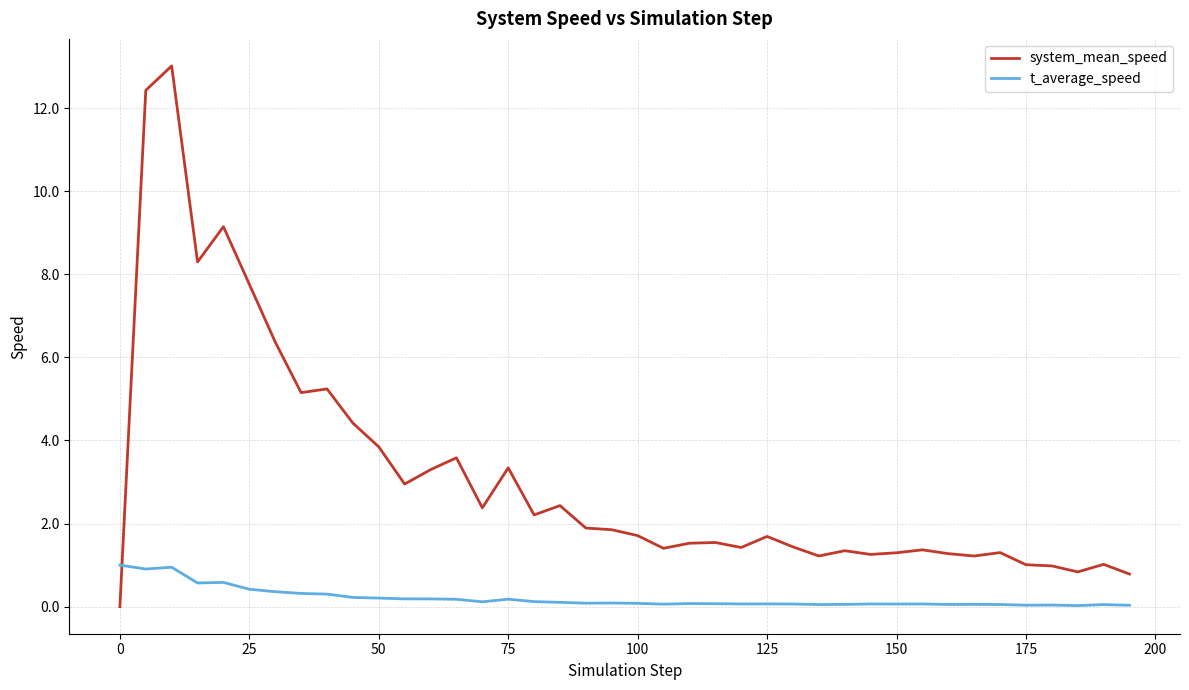

True or false: system_mean_speed and t_average_speed intersect in this chart.

True